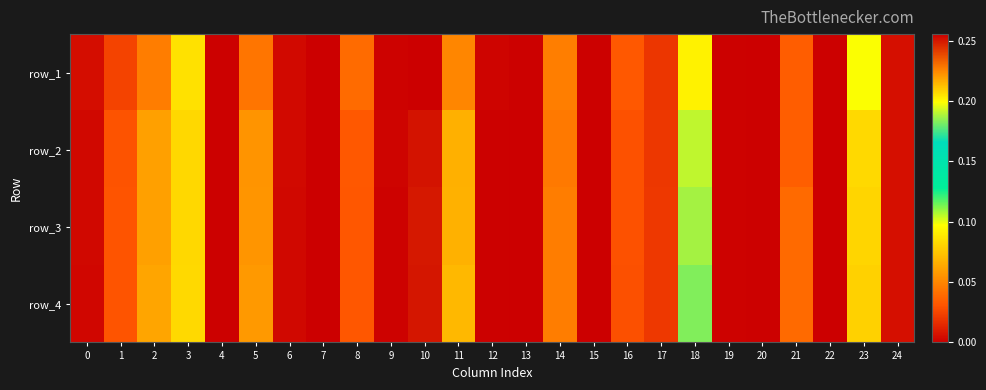

Count the number of categories in the chart.

25